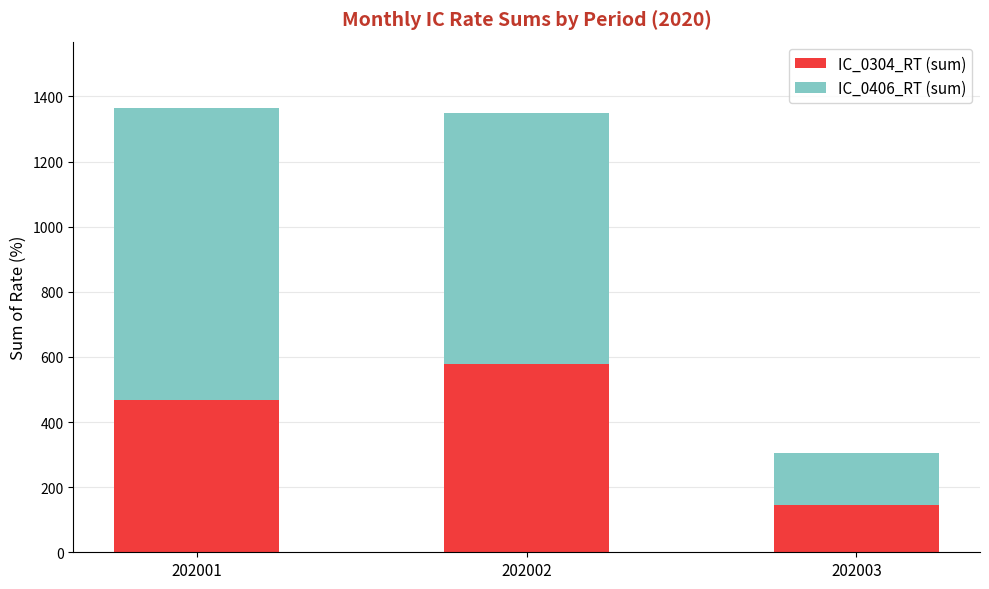

What is the sum of all IC_0304_RT (sum) values?

1190.0